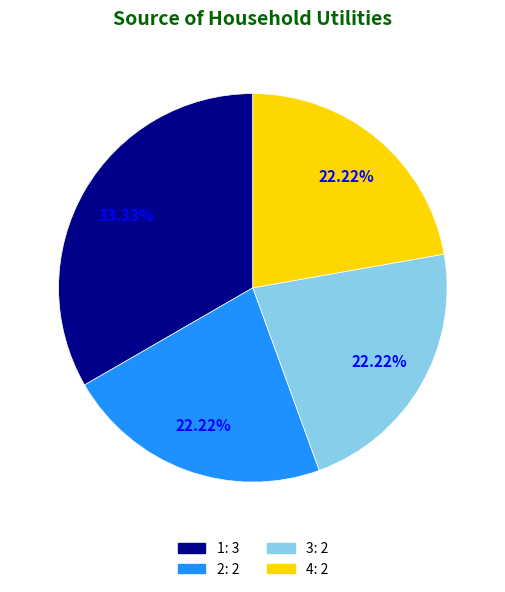

Is the sum of 2 and 1 greater than half?

Yes